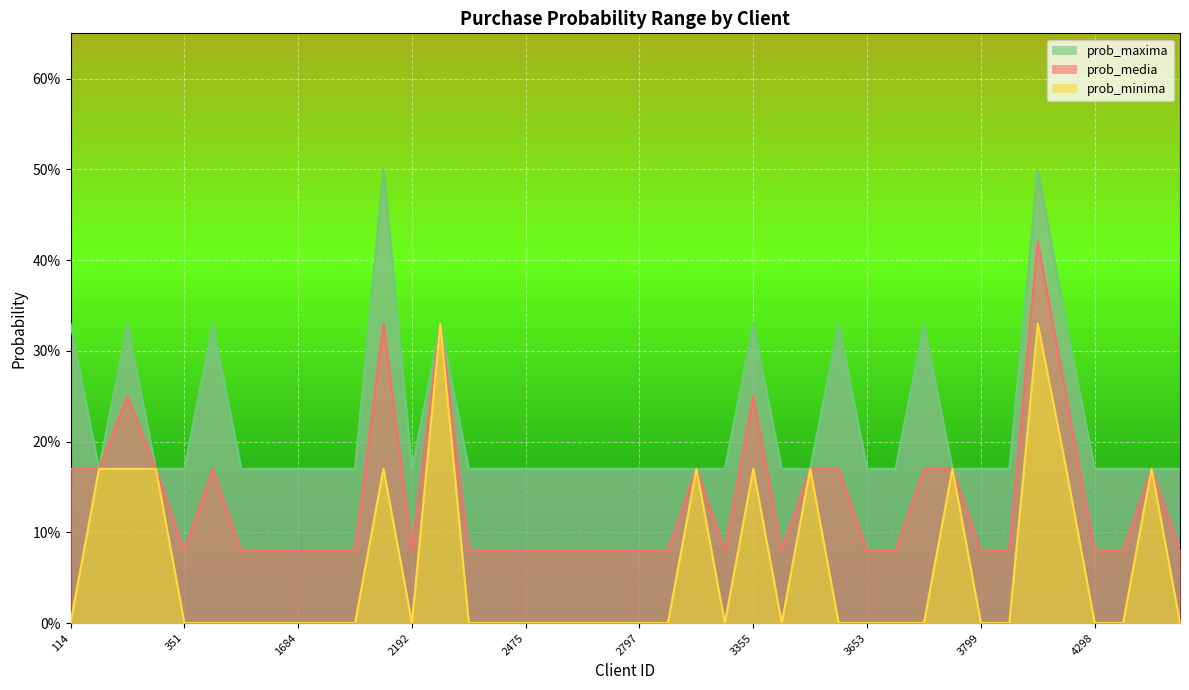

At how many categories does at least one series exceed 0?

40